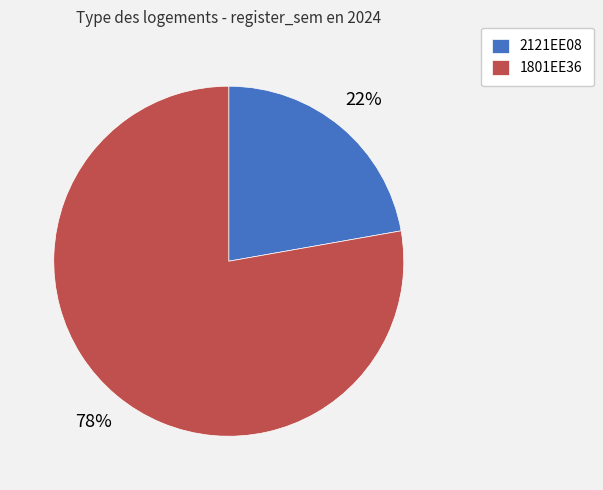

How many slices are in this pie chart?

2